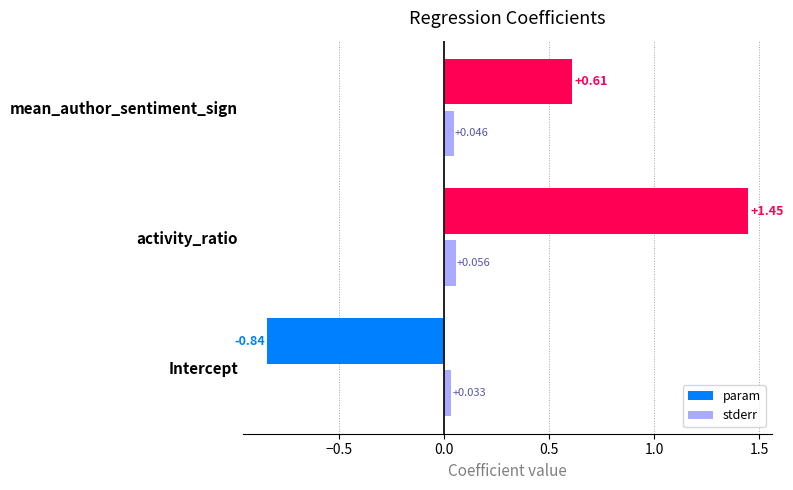

At which category is the sum across all series the highest?

activity_ratio